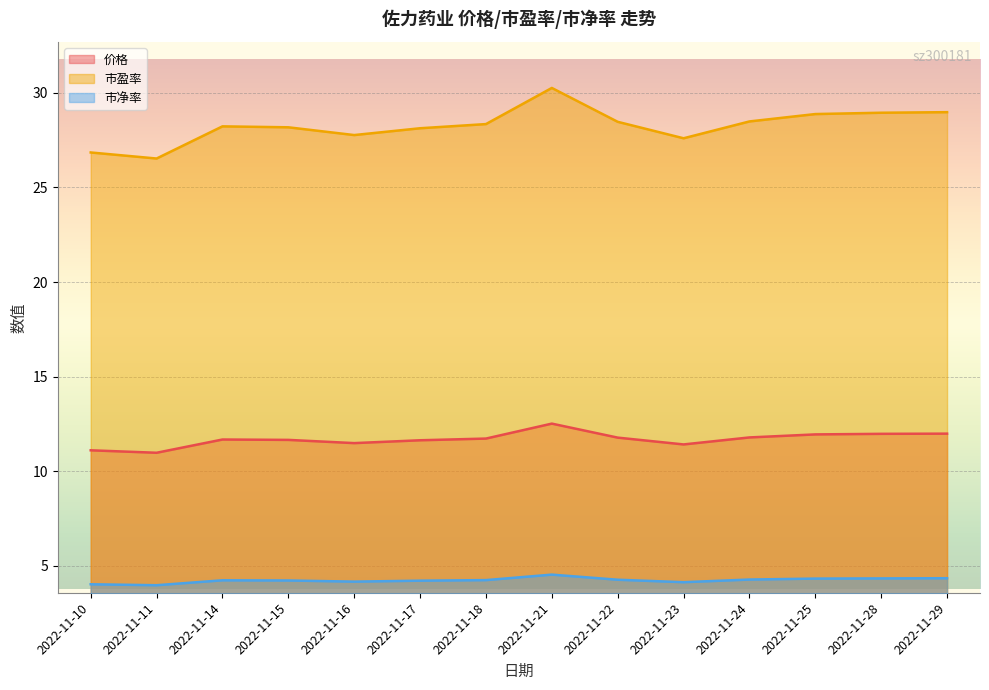

Is it true that 市盈率 equals 27.8 at 2022-11-16?

True